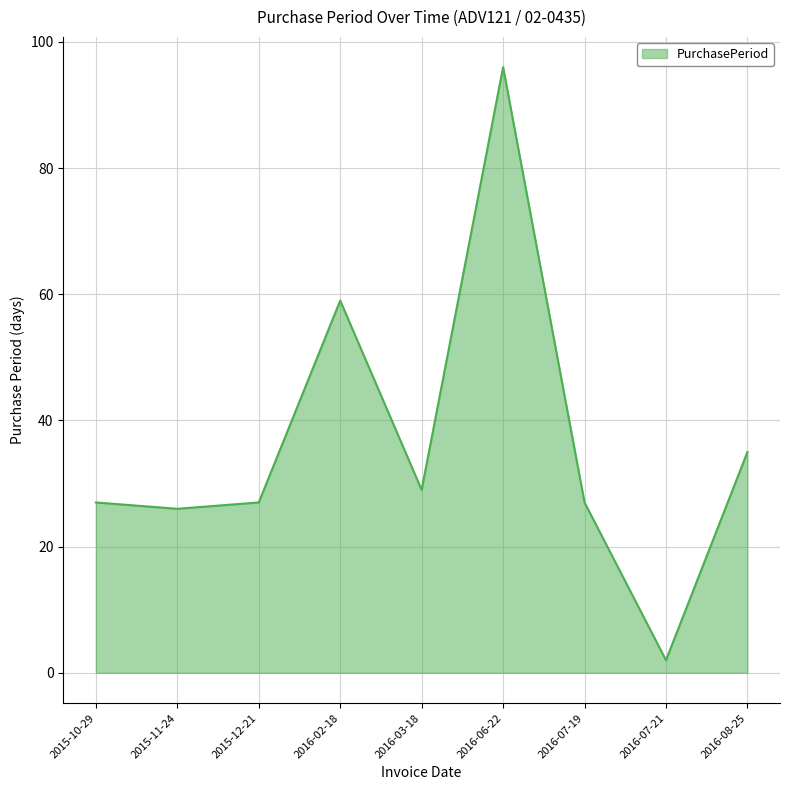

What value does the data have at 2016-06-22, to the nearest 5?

95